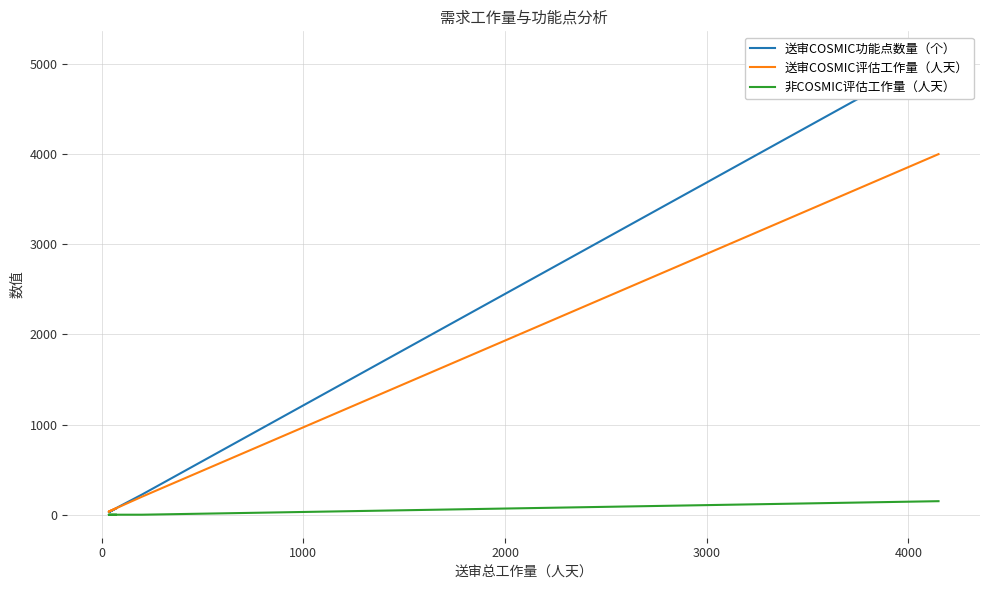

What is the value of the 送审COSMIC评估工作量（人天） point at the 3rd from the left?

70